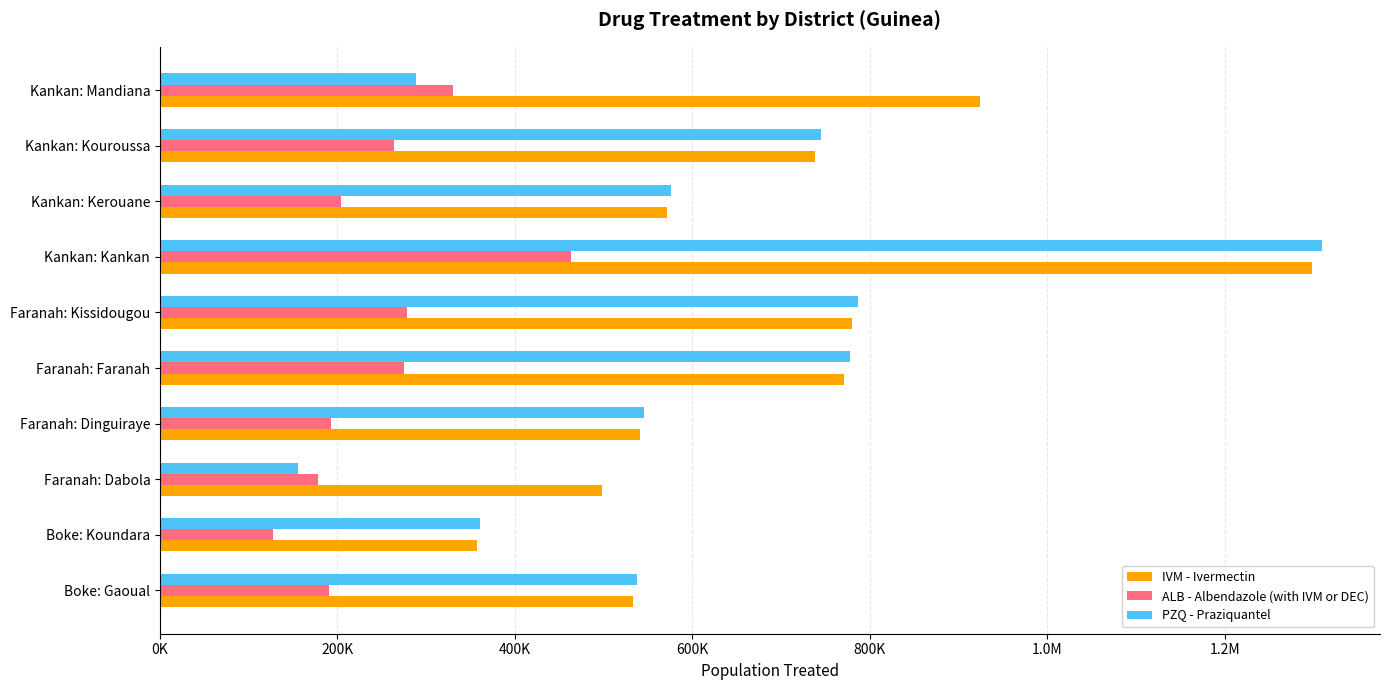

What are all the series names shown in the legend?

IVM - Ivermectin, ALB - Albendazole (with IVM or DEC), PZQ - Praziquantel